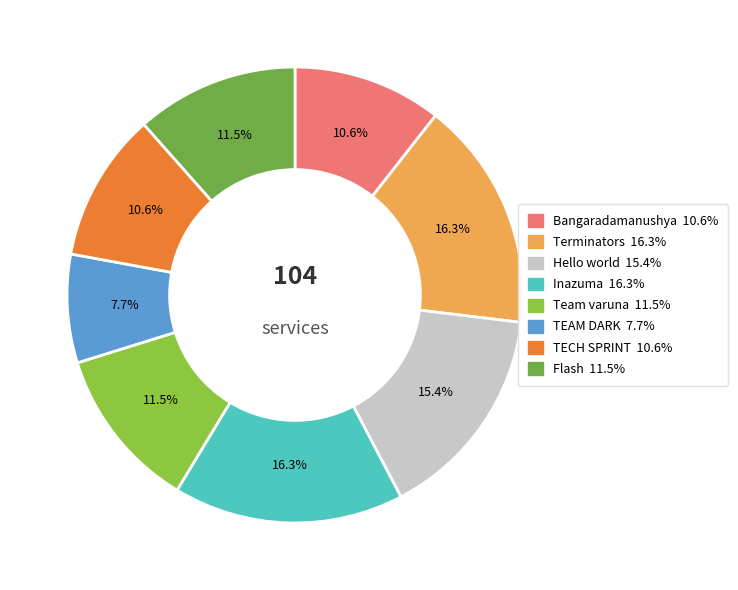

To the nearest percent, what percentage of the pie is Terminators?

16%